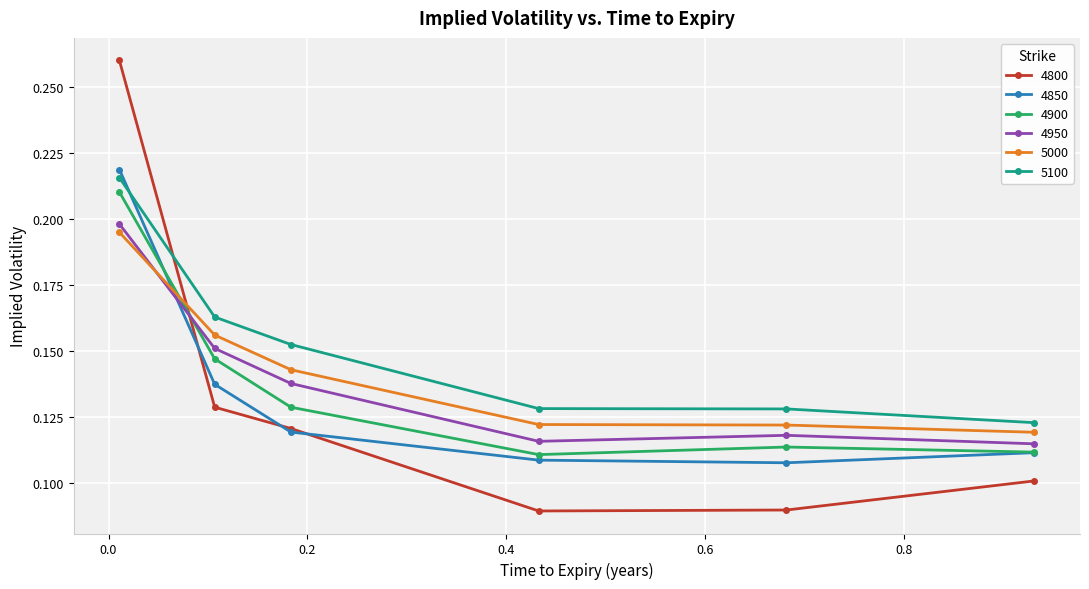

True or false: 4900 and 5000 cross at least once.

True